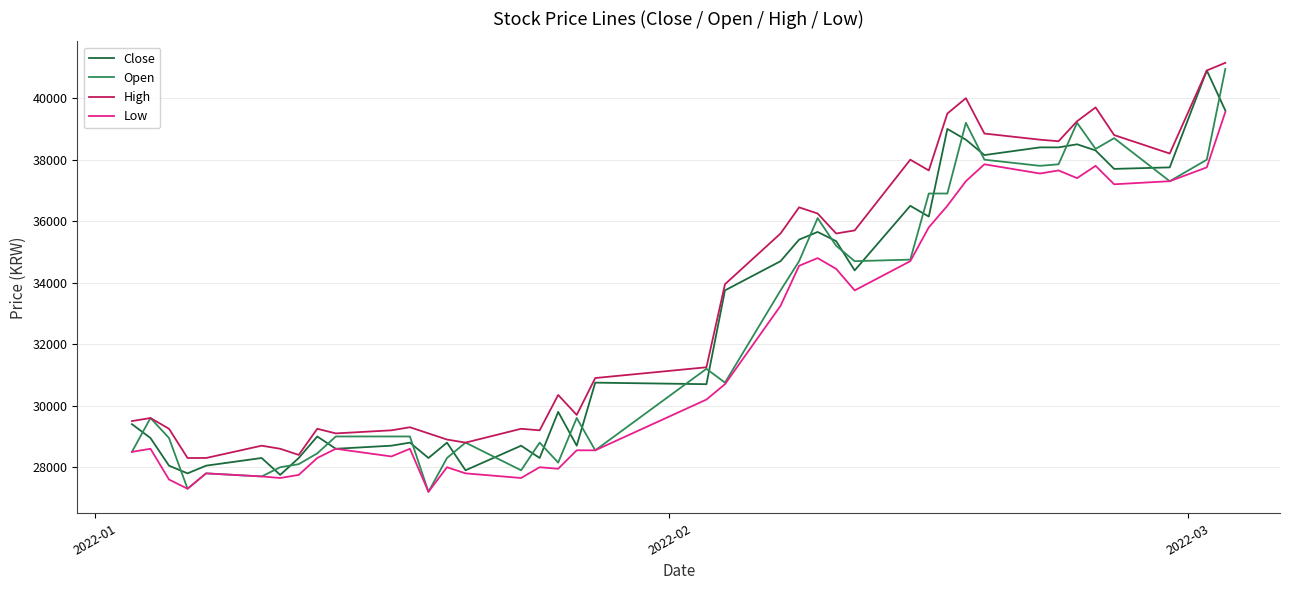

True or false: Low and High cross at least once.

False